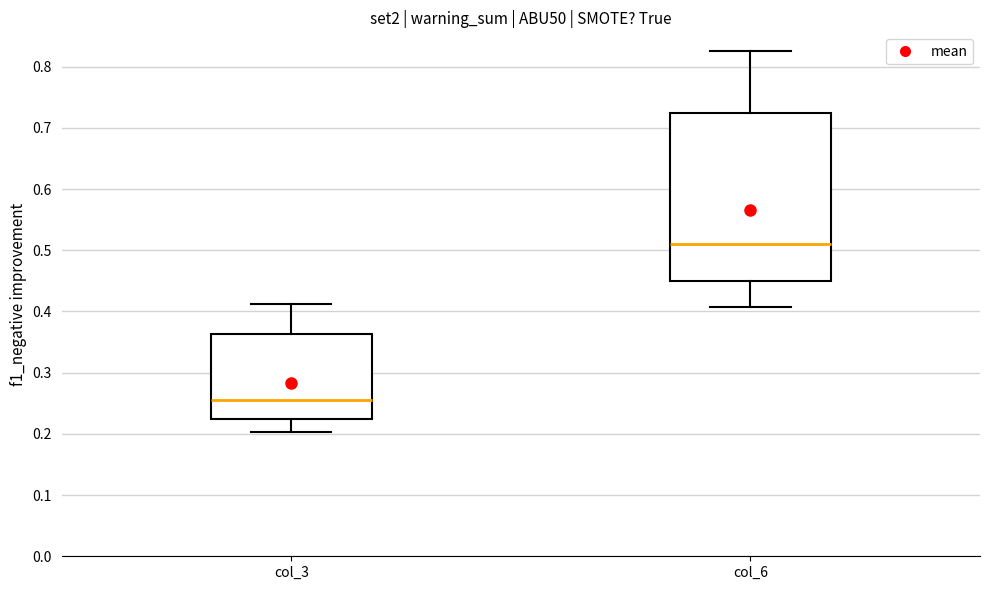

Which box has the highest median line?

col_6